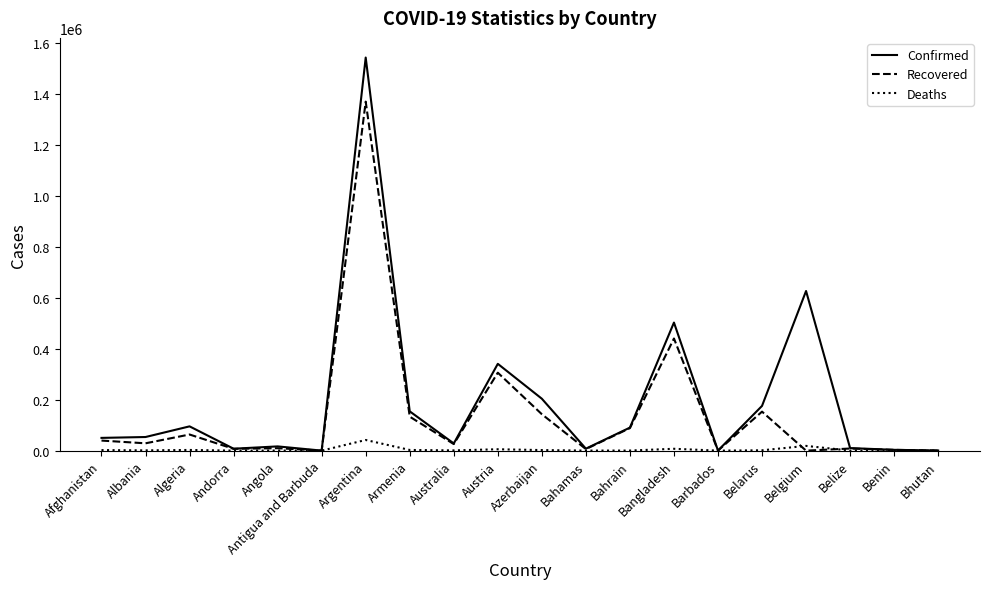

Rank the series by their average value, from lowest to highest.

Deaths, Recovered, Confirmed